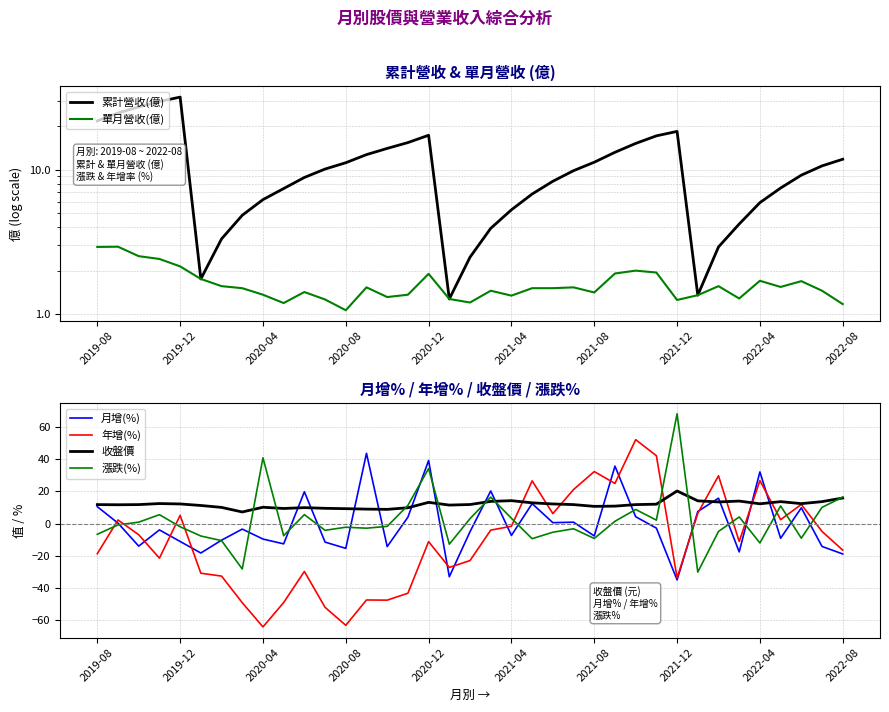

In 收盤價, how many points are higher than both neighbors (excluding endpoints)?

8